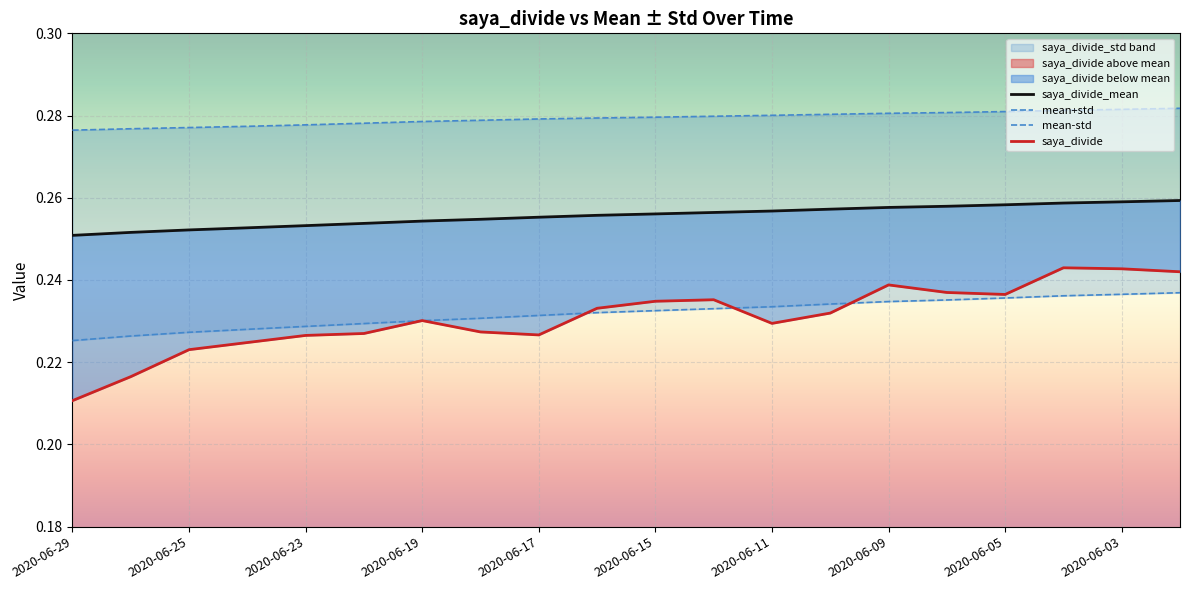

List the labels in order of saya_divide_mean value, smallest first.

2020-06-29, 2020-06-26, 2020-06-25, 2020-06-24, 2020-06-23, 2020-06-22, 2020-06-19, 2020-06-18, 2020-06-17, 2020-06-16, 2020-06-15, 2020-06-12, 2020-06-11, 2020-06-10, 2020-06-09, 2020-06-08, 2020-06-05, 2020-06-04, 2020-06-03, 2020-06-02